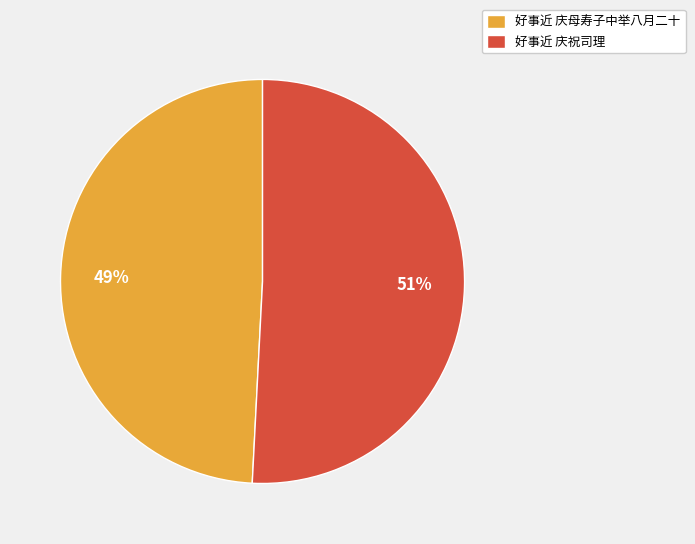

Combined, do 好事近 庆祝司理 and 好事近 庆母寿子中举八月二十 account for over 50%?

Yes